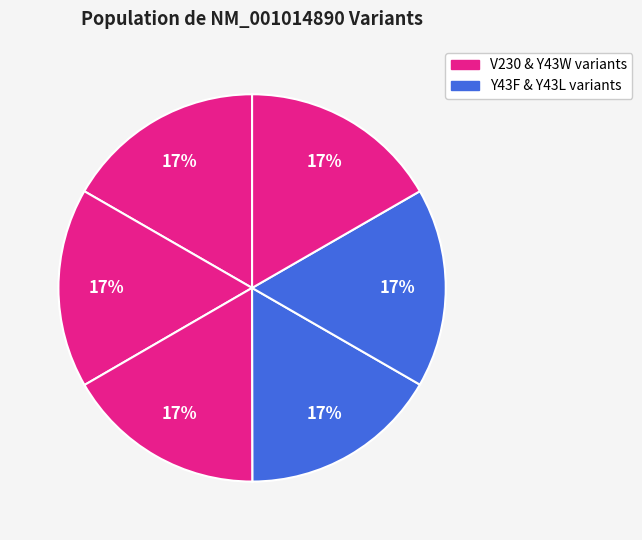

Count the number of slices in the pie.

6